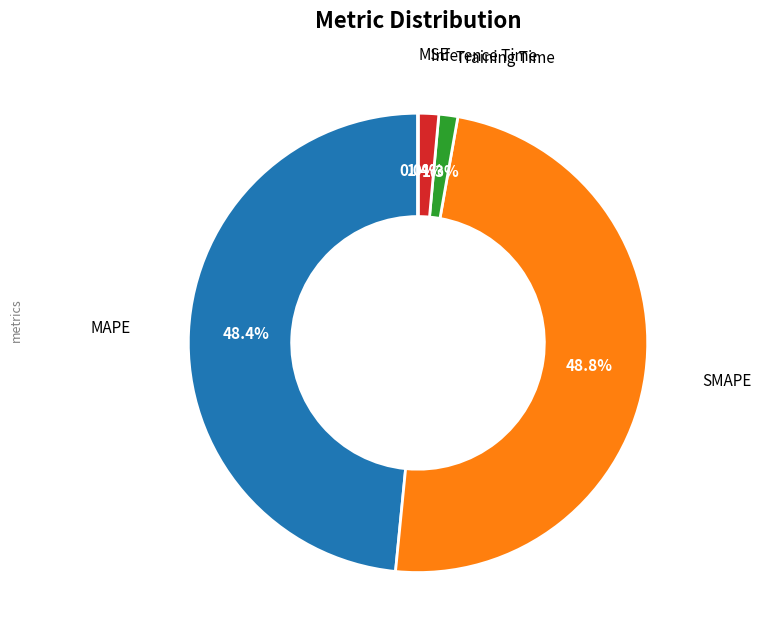

Is there a majority slice in this chart?

No